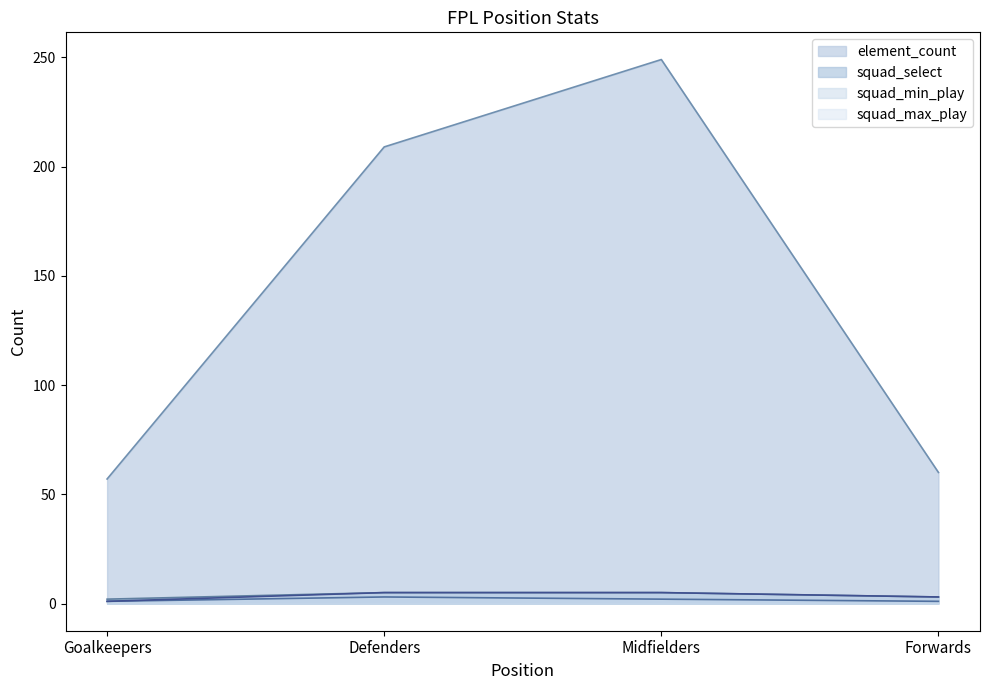

True or false: squad_min_play and squad_max_play intersect in this chart.

False